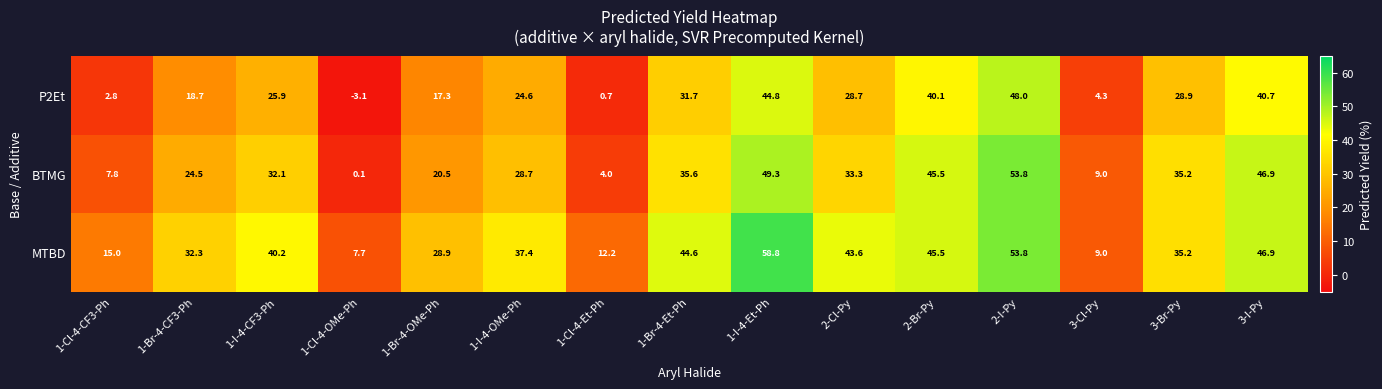

What is the difference between the highest and lowest values at 2-I-Py?

5.8